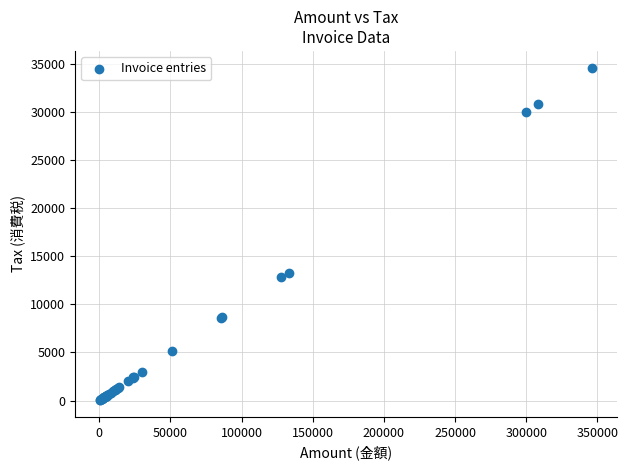

What Y value in the scatter plot is closest to 17325?

13300